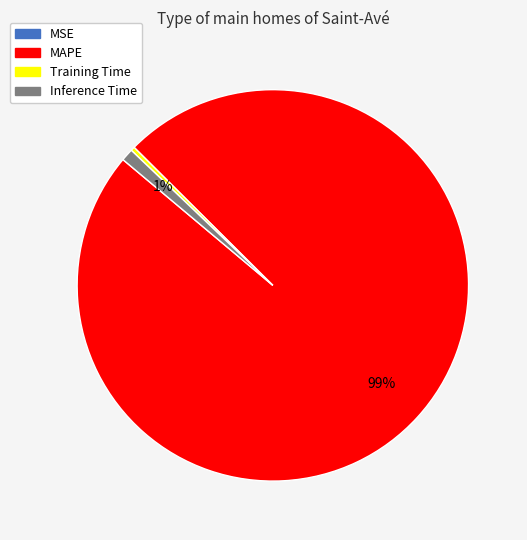

True or false: Training Time accounts for 0% of the total.

True